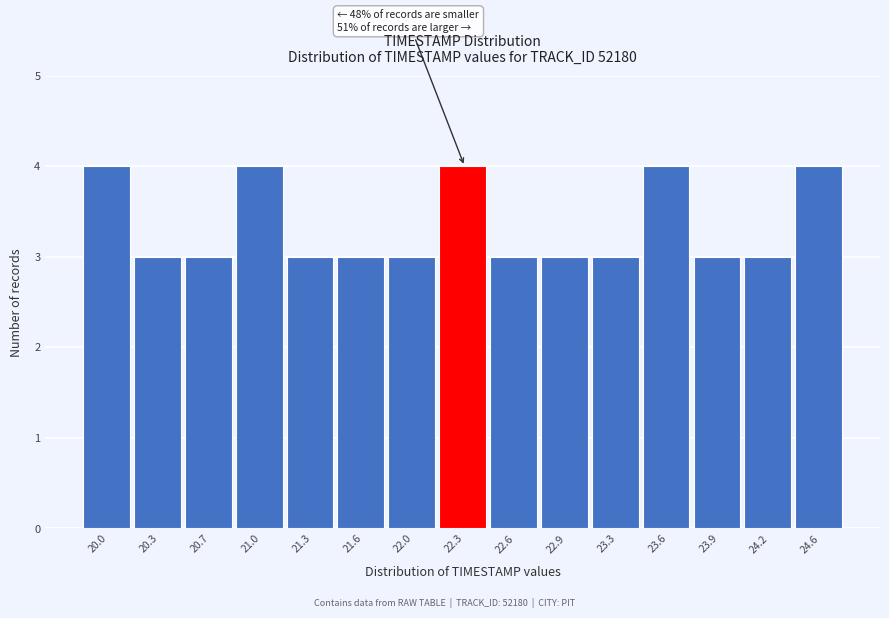

Reading left to right, transcribe all the data shown in this chart.

20.0=4	20.3=3	20.7=3	21.0=4	21.3=3	21.6=3	22.0=3	22.3=4	22.6=3	22.9=3	23.3=3	23.6=4	23.9=3	24.2=3	24.6=4